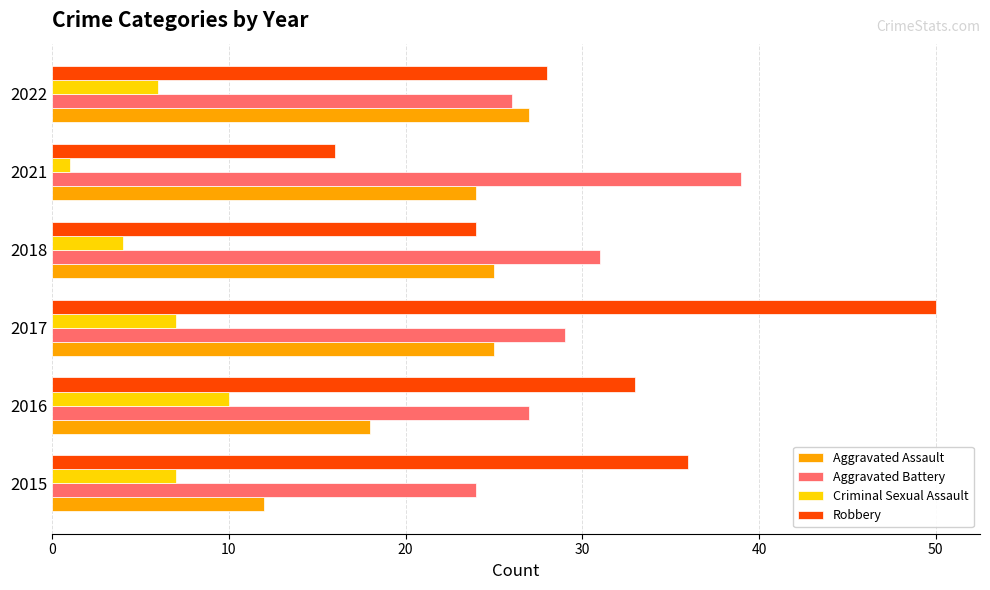

What is the minimum value shown in the chart?

1